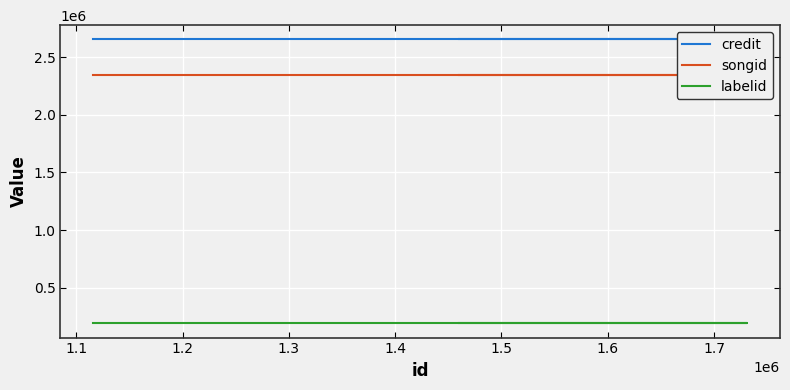

Reading right to left, transcribe all the data shown in this chart.

credit: 2653558	2653558	2653558
songid: 2340718	2340718	2340718
labelid: 190806	190806	190806